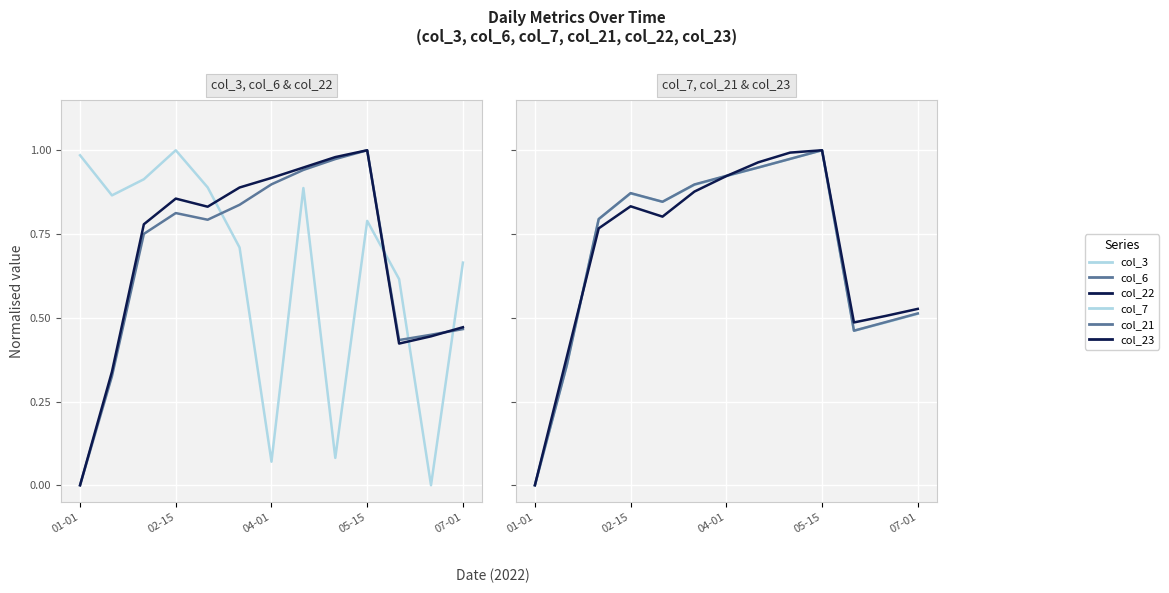

What is the difference between the maximum and minimum values in the col_3 series?

1.0